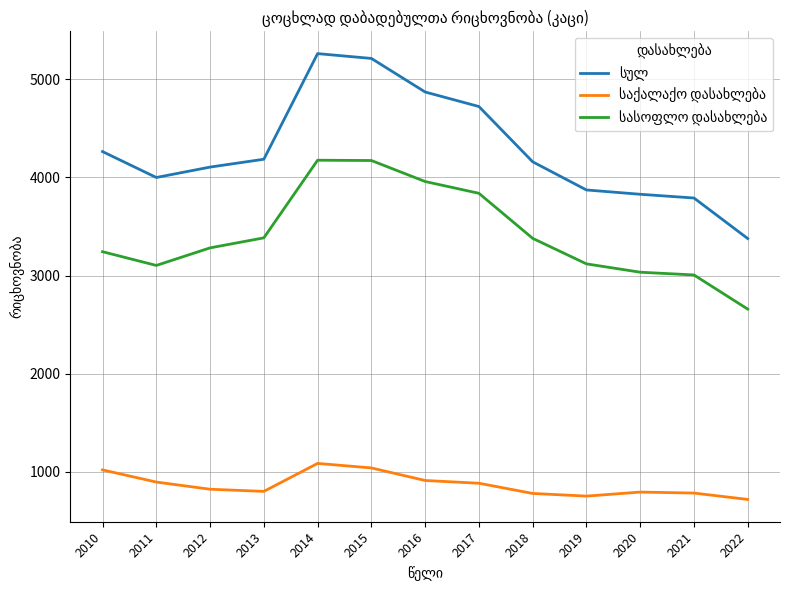

How many lines are shown in the chart?

3